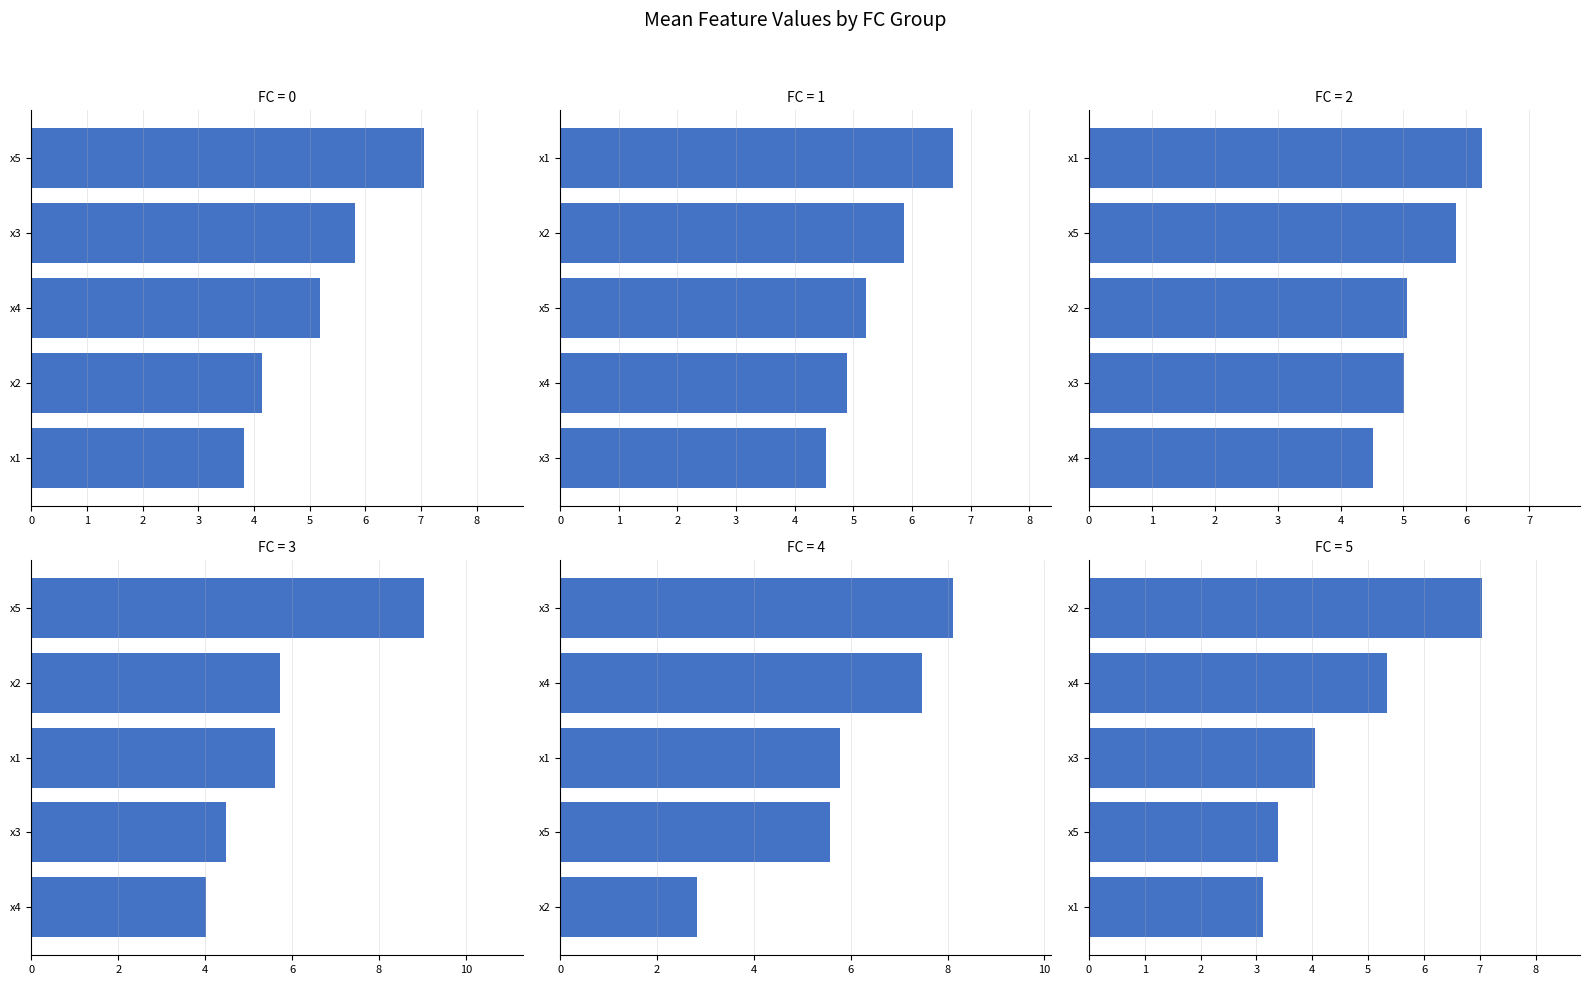

Which category has the lowest value across all series?

x1